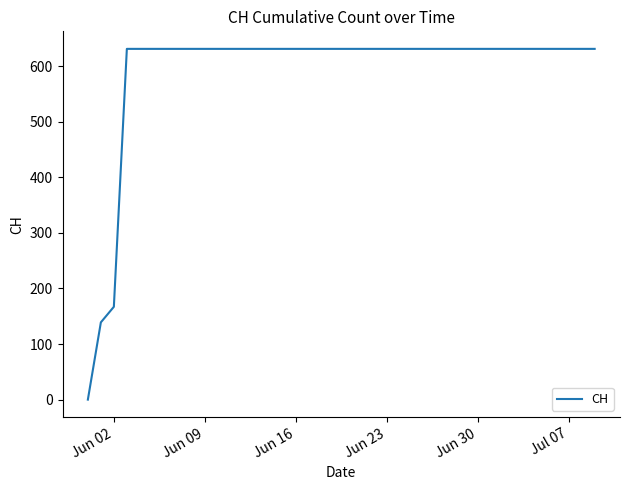

What is the difference between the maximum and minimum values?

631